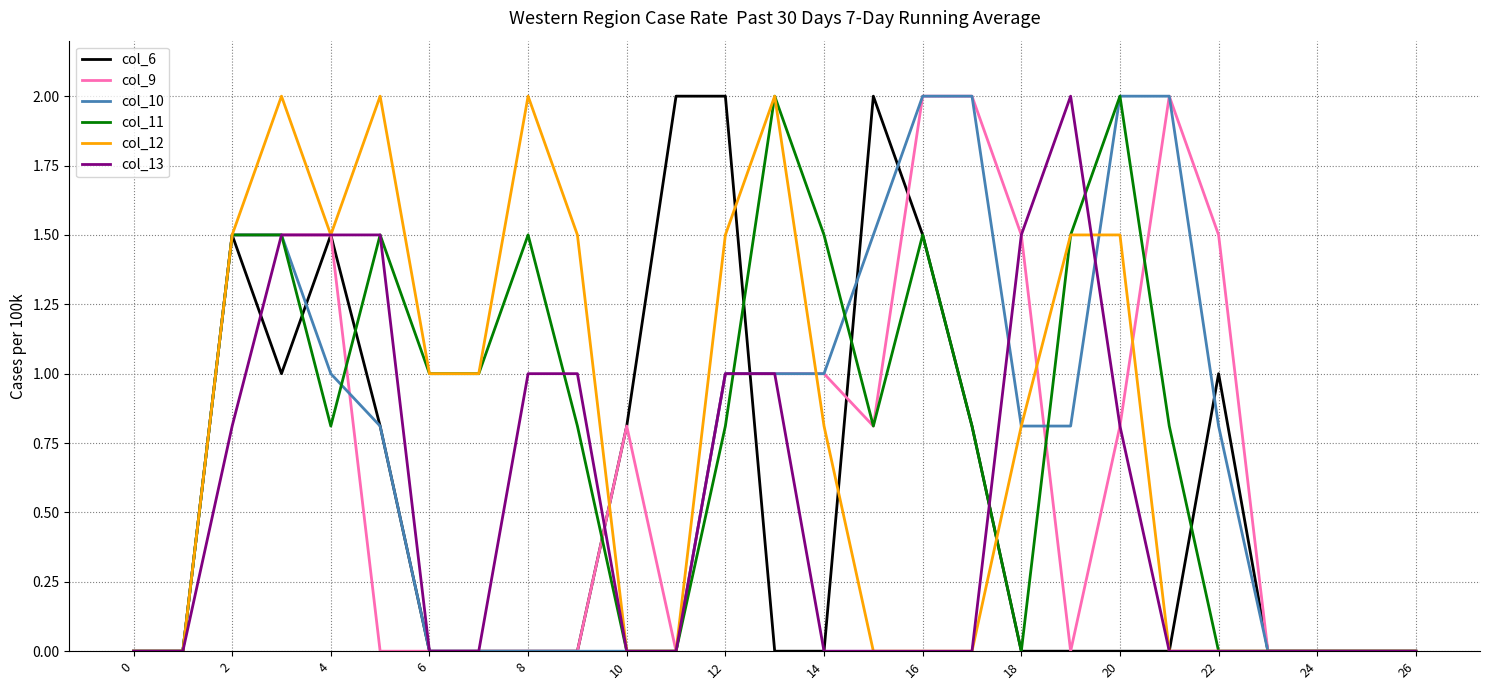

What is the highest value of the col_6 series?

2.0